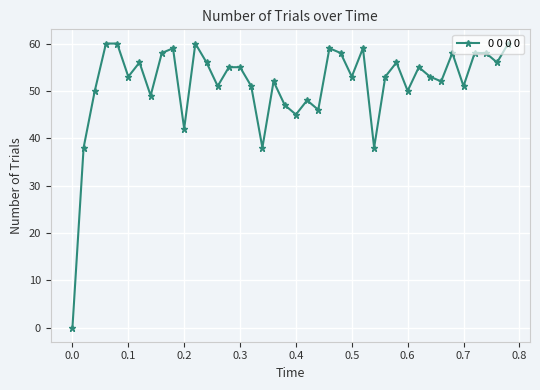

What is the sum of all values?

2056